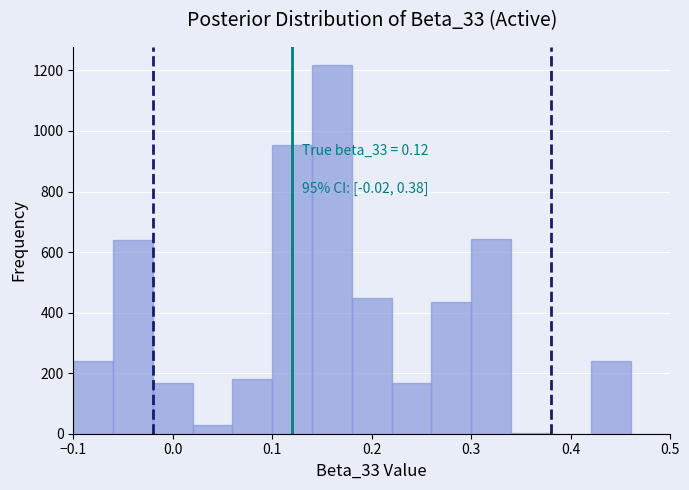

Over which range of the x-axis is the bar tallest?

0.14 to 0.18